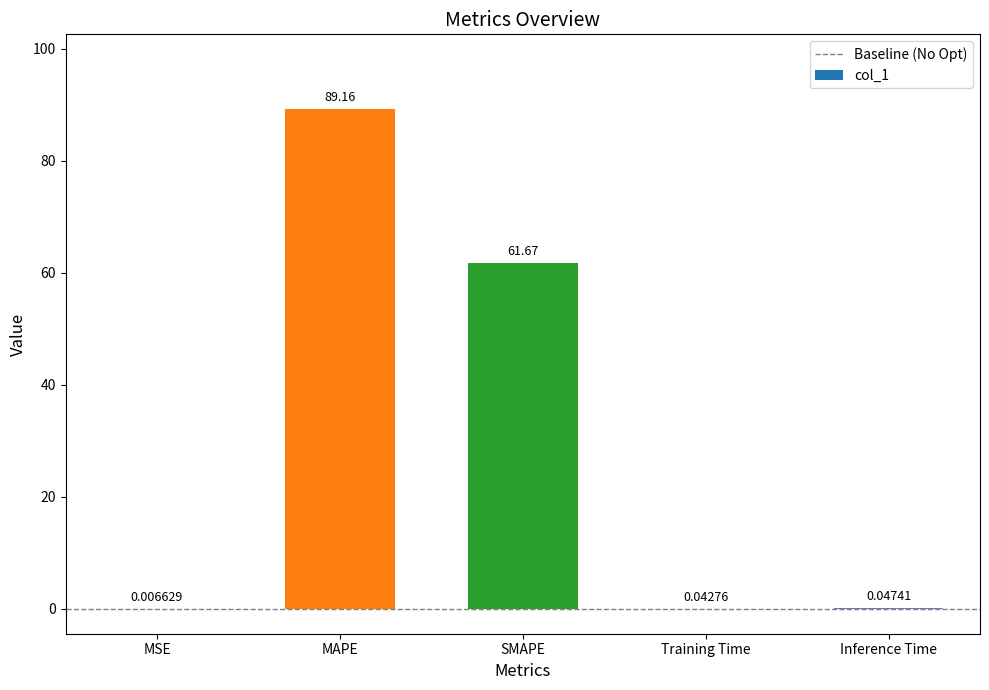

Which has a higher value, Training Time or SMAPE?

SMAPE